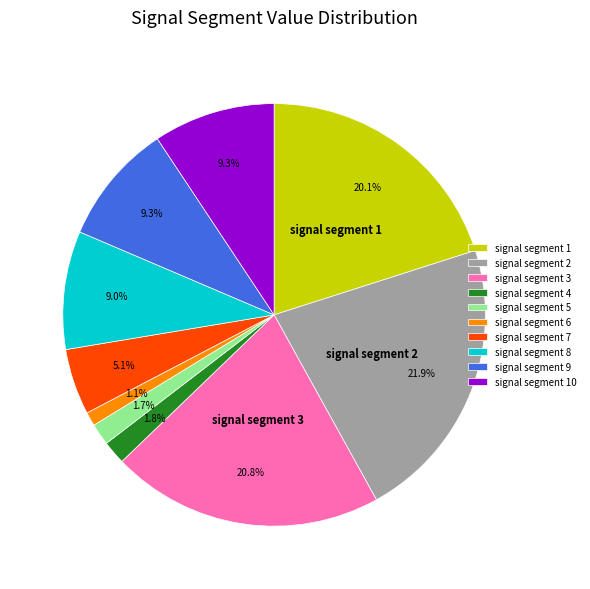

Is there any slice that represents more than half of the pie?

No